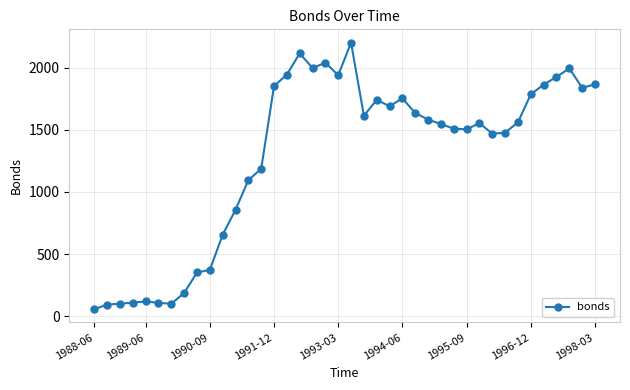

What is the maximum value shown in the chart?

2200